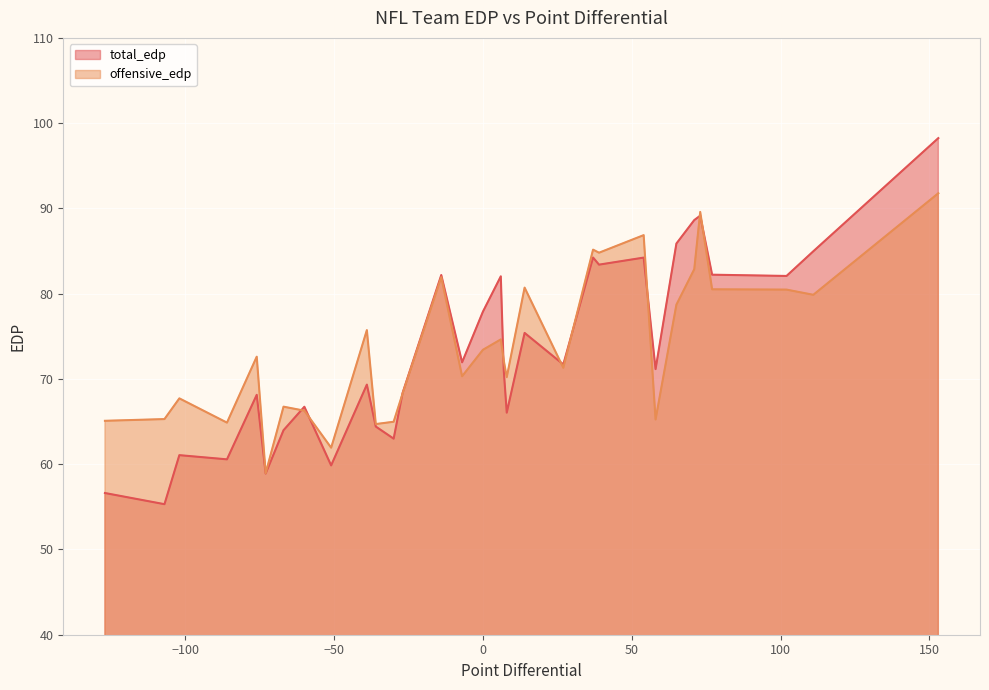

The offensive_edp series shows 72.1 at MIA. True or false?

True